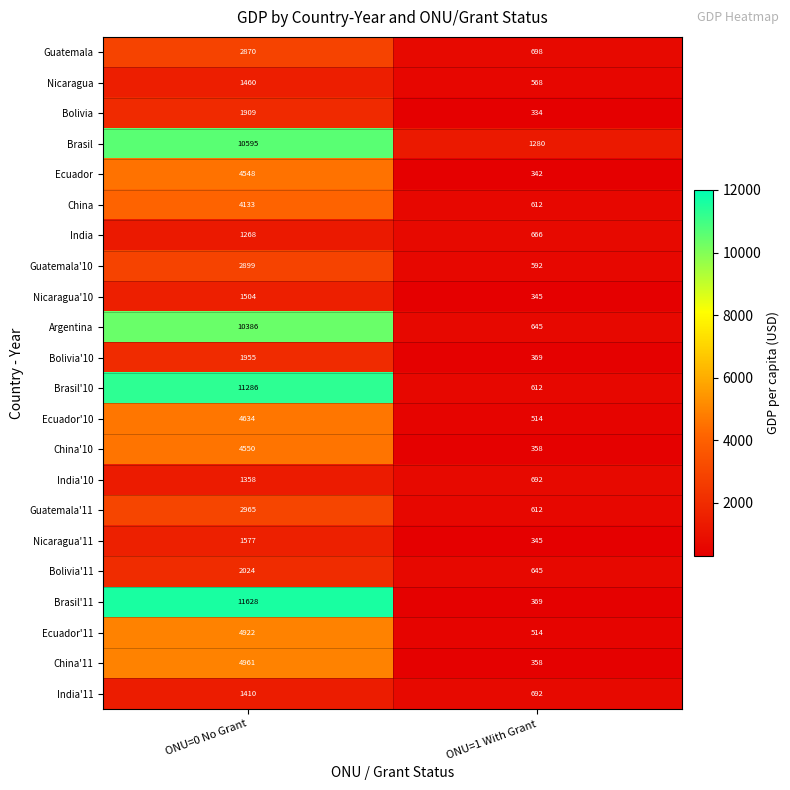

Which series has the widest spread of values?

Brasil'11